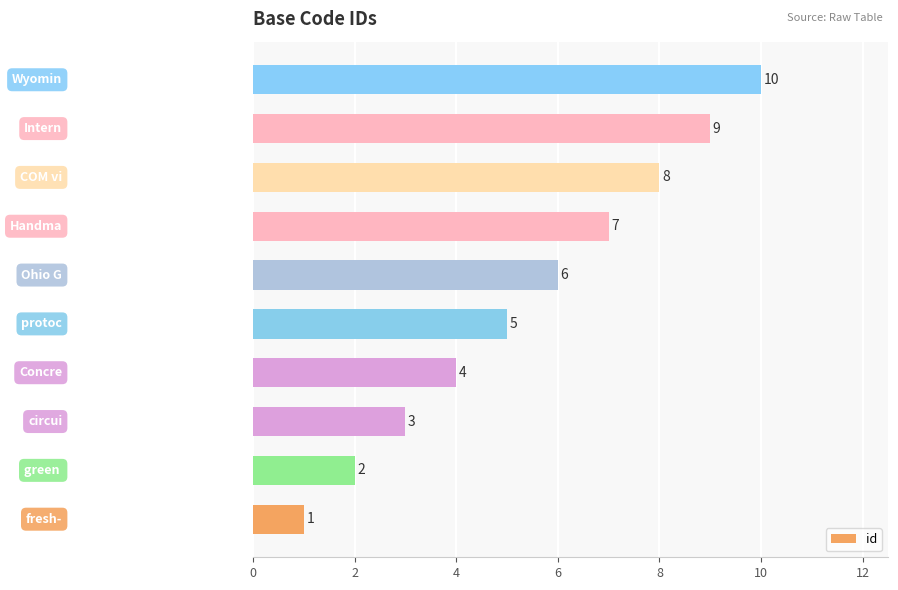

What is the minimum value shown in the chart?

1